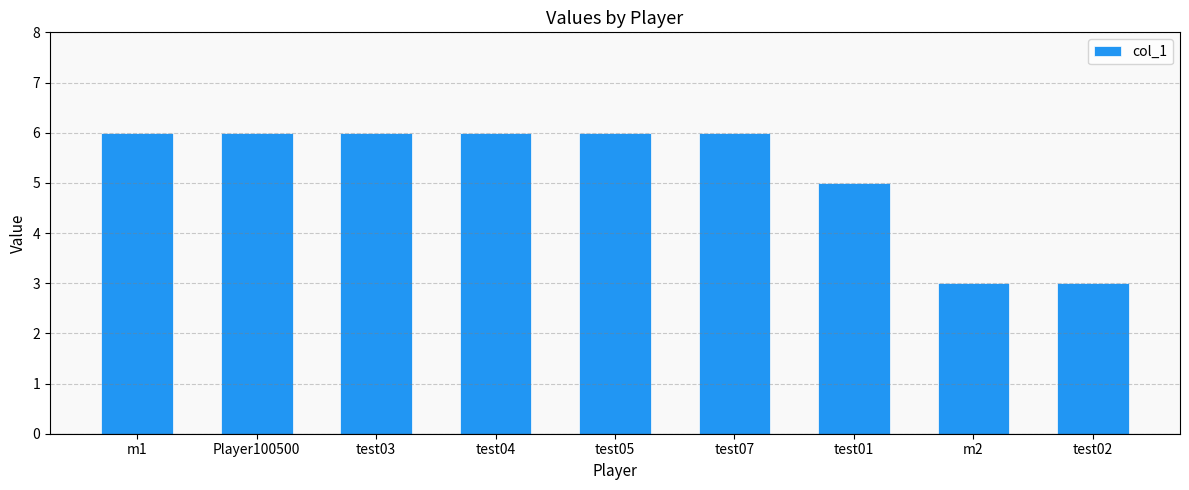

What is the sum of the values at Player100500 and m1?

12